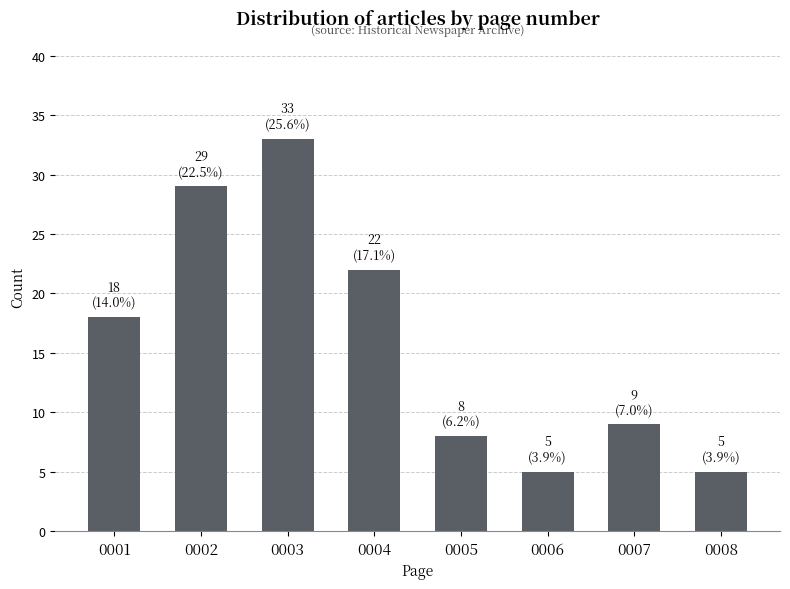

Count the number of categories in the chart.

8